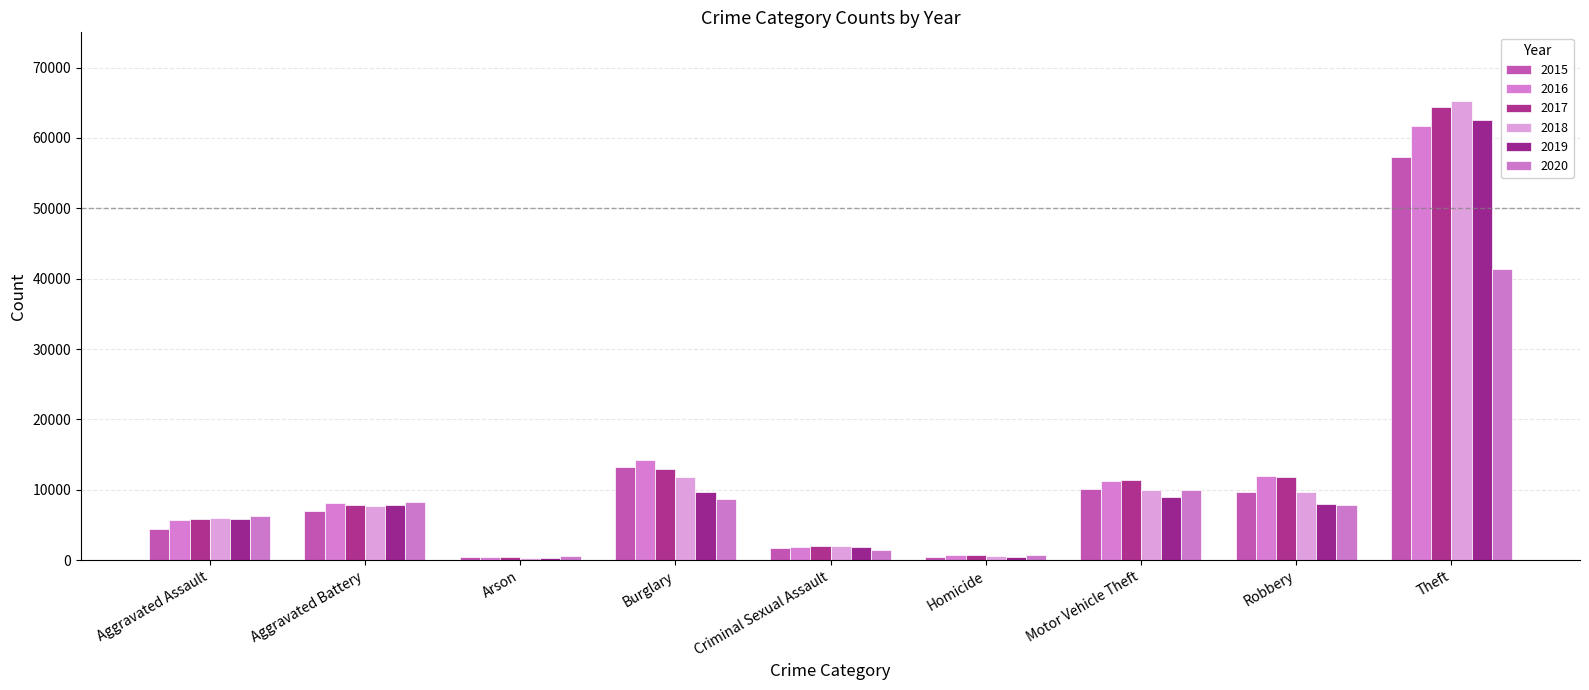

What is the label of the 8th bar from the right?

Aggravated Battery